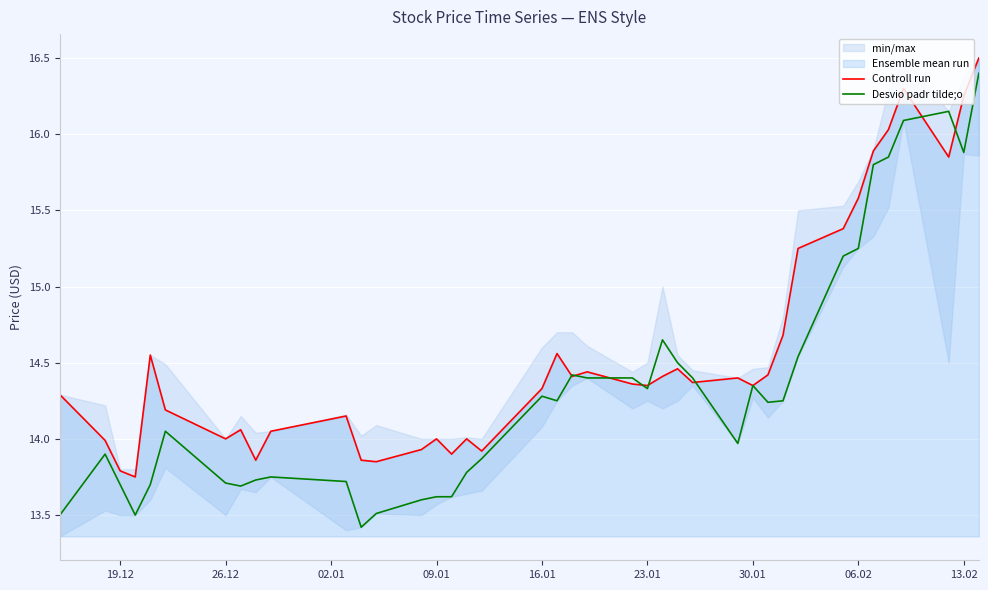

The Desvio padr tilde;o series shows 22.1 at 09.01. True or false?

False